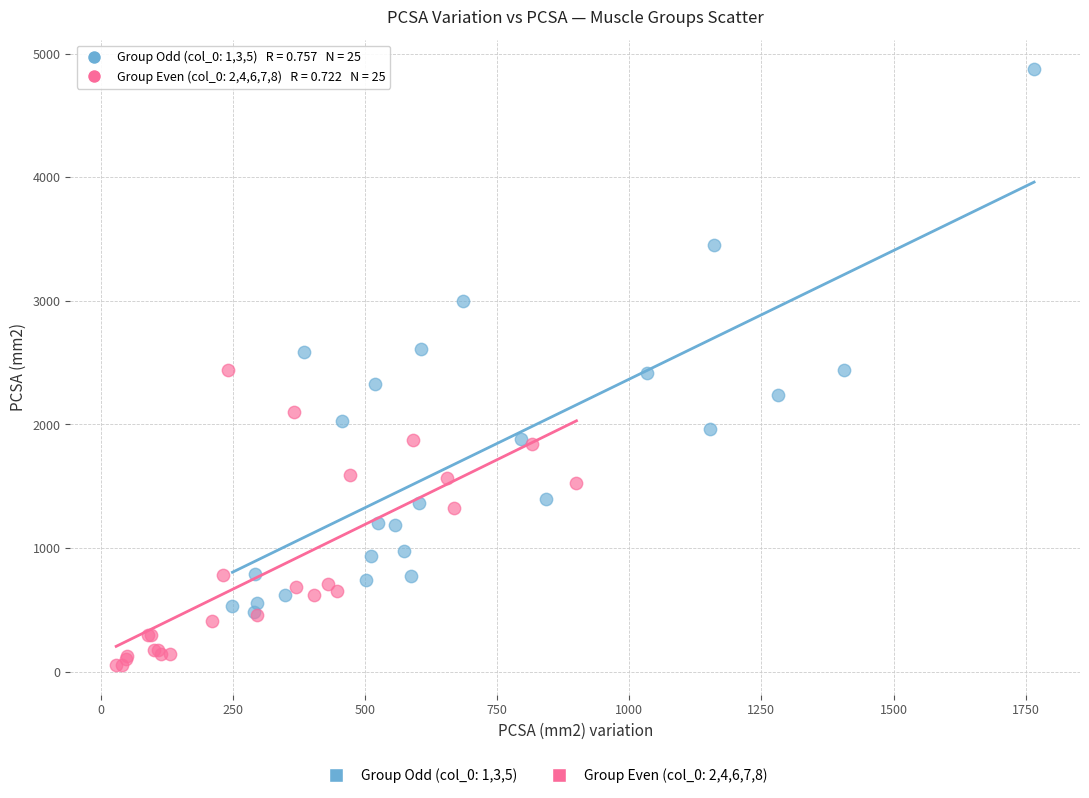

Which series reaches the minimum Y coordinate?

Group Even (col_0: 2,4,6,7,8)